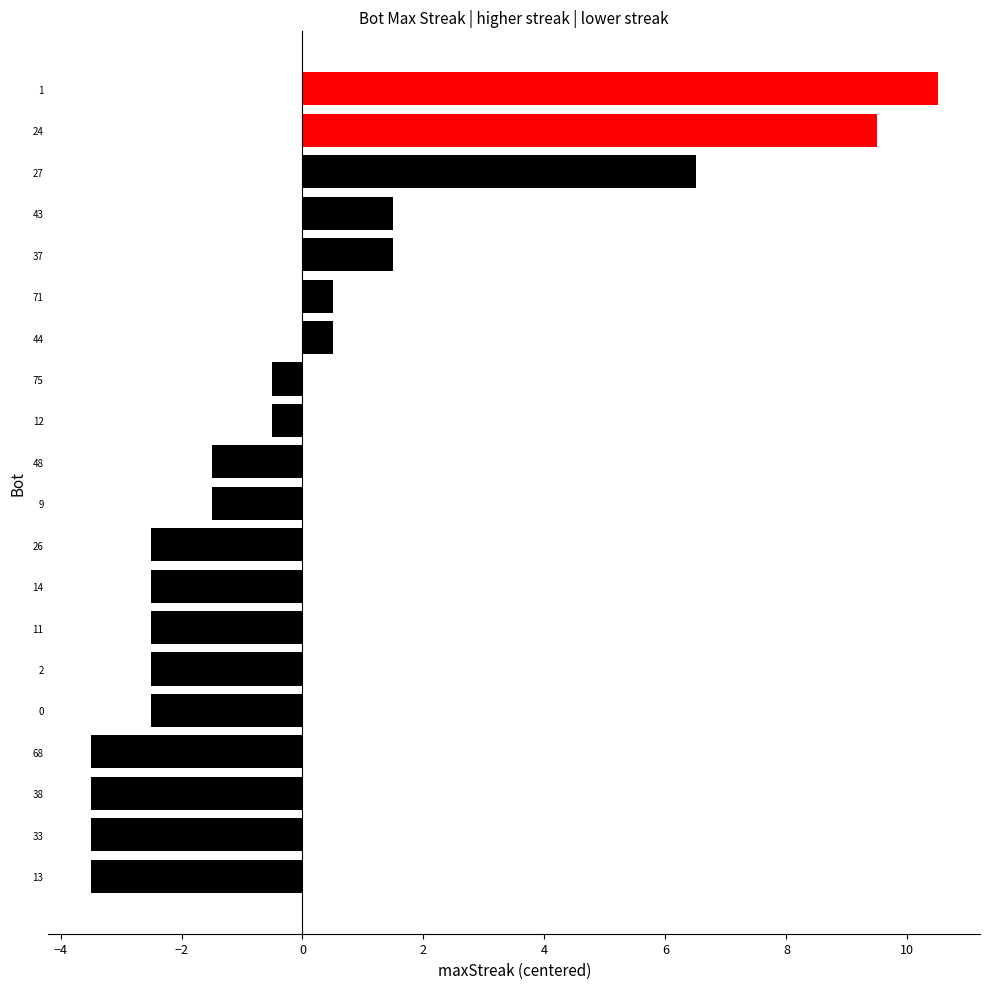

Count the number of data series in this chart.

1